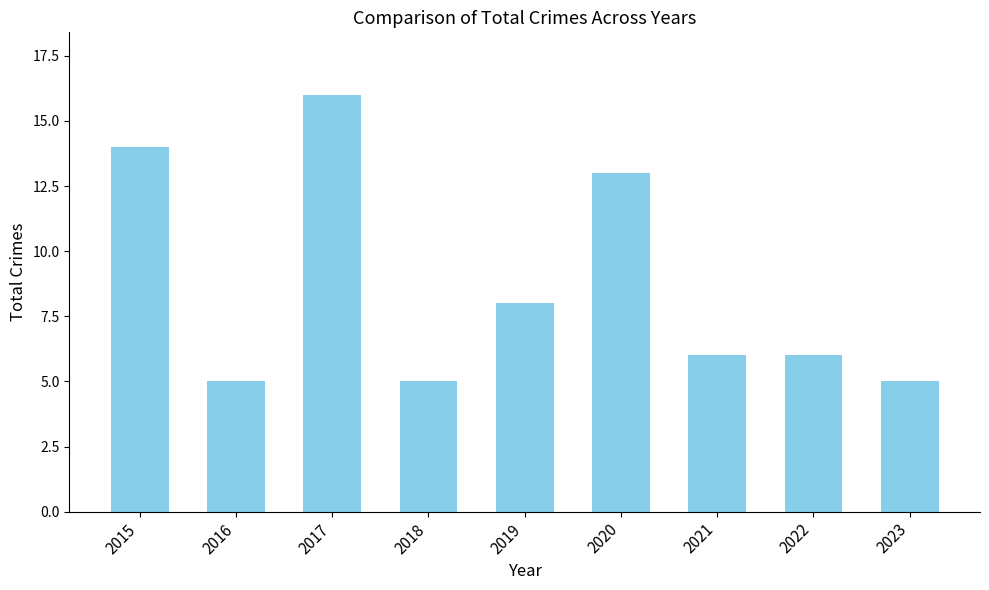

Are the bars grouped side by side (vs. stacked)?

No